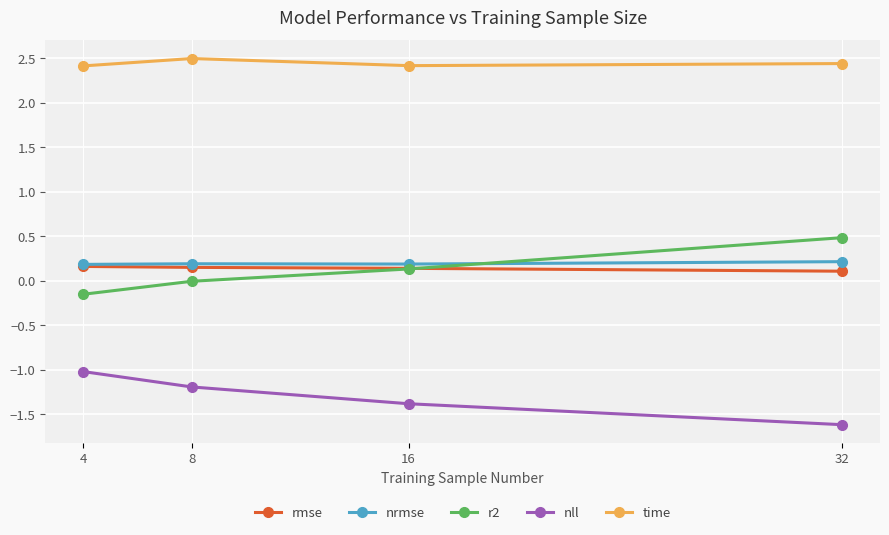

True or false: rmse has more than 2 points higher than both neighbors.

False